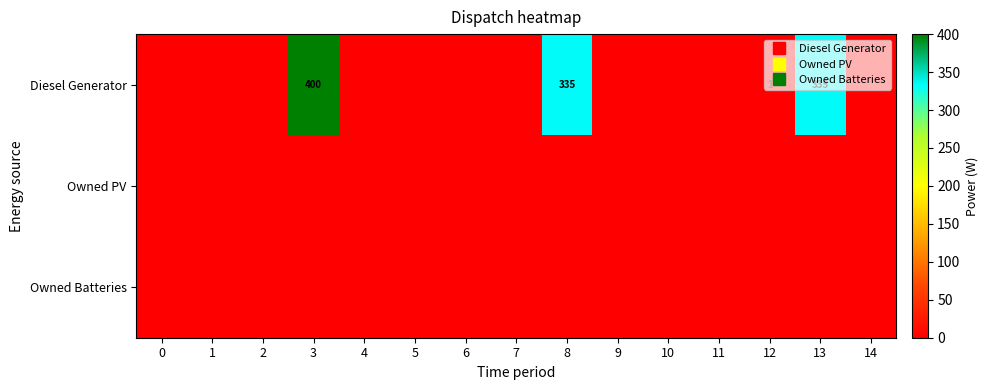

What is the difference between the maximum and minimum values in the Diesel Generator series?

400